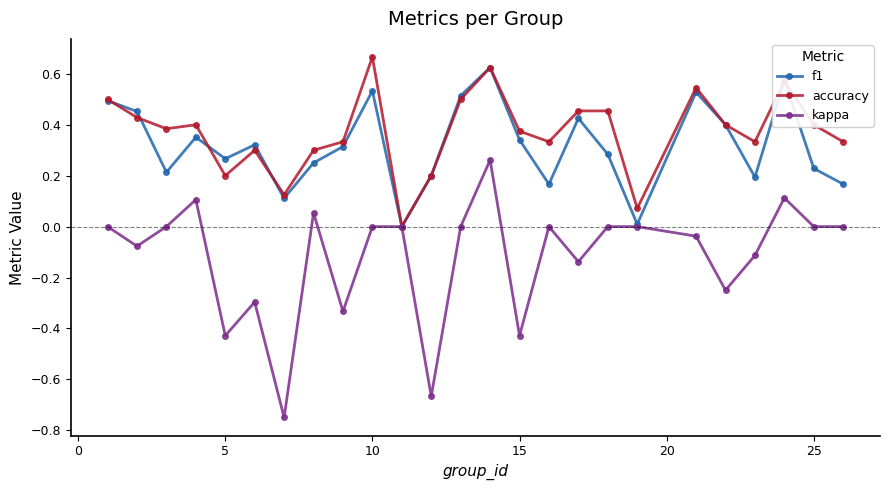

Which series has the widest spread of values?

kappa